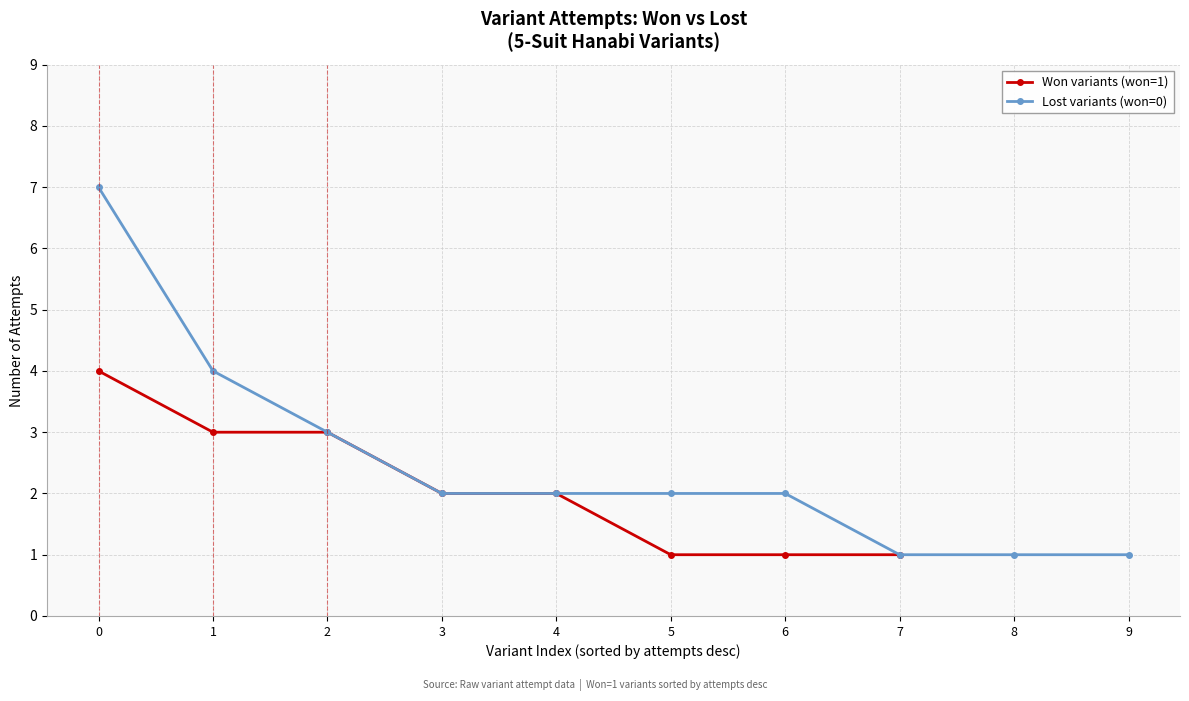

What is the ratio of the value at 2 to the value at 9?

3.0